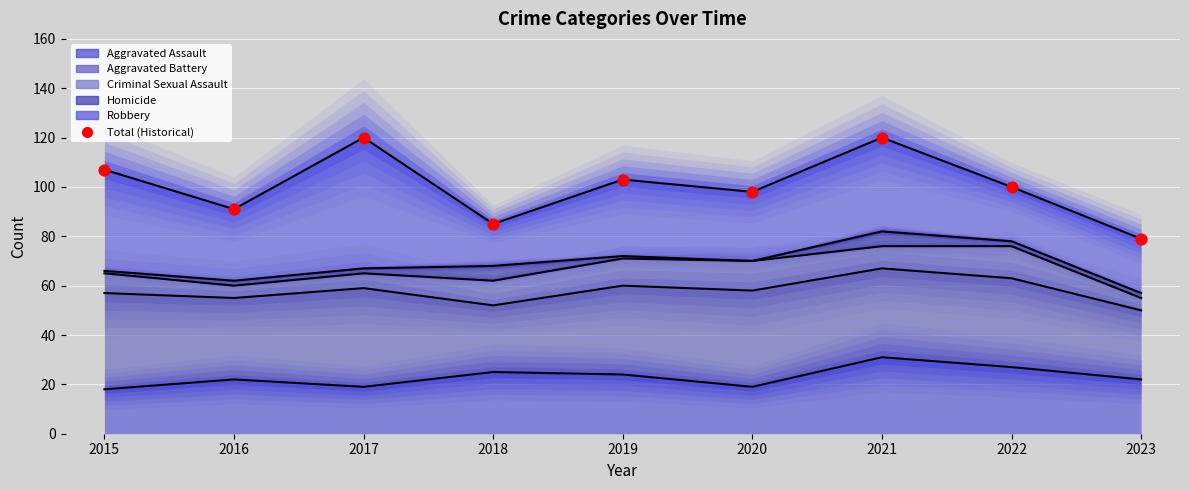

Between 2016 and 2021, which is larger?

2021